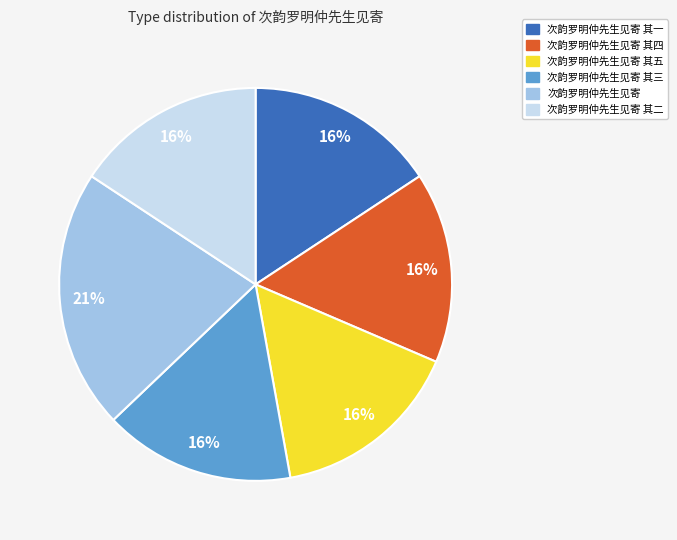

To the nearest percent, what is the average slice percentage?

17%